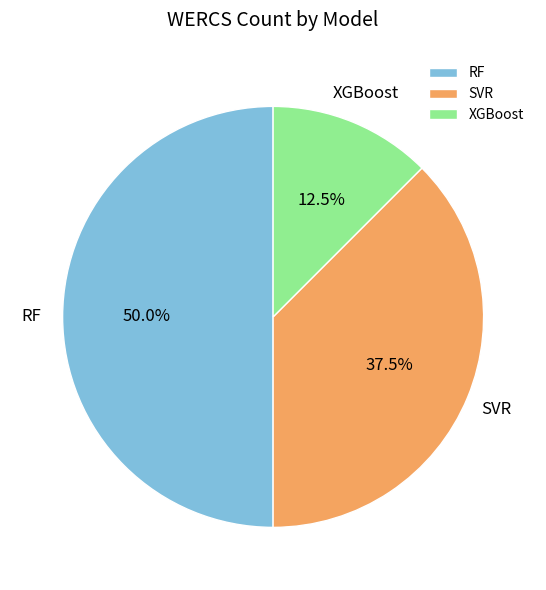

What is the total percentage of RF and XGBoost?

62.5%